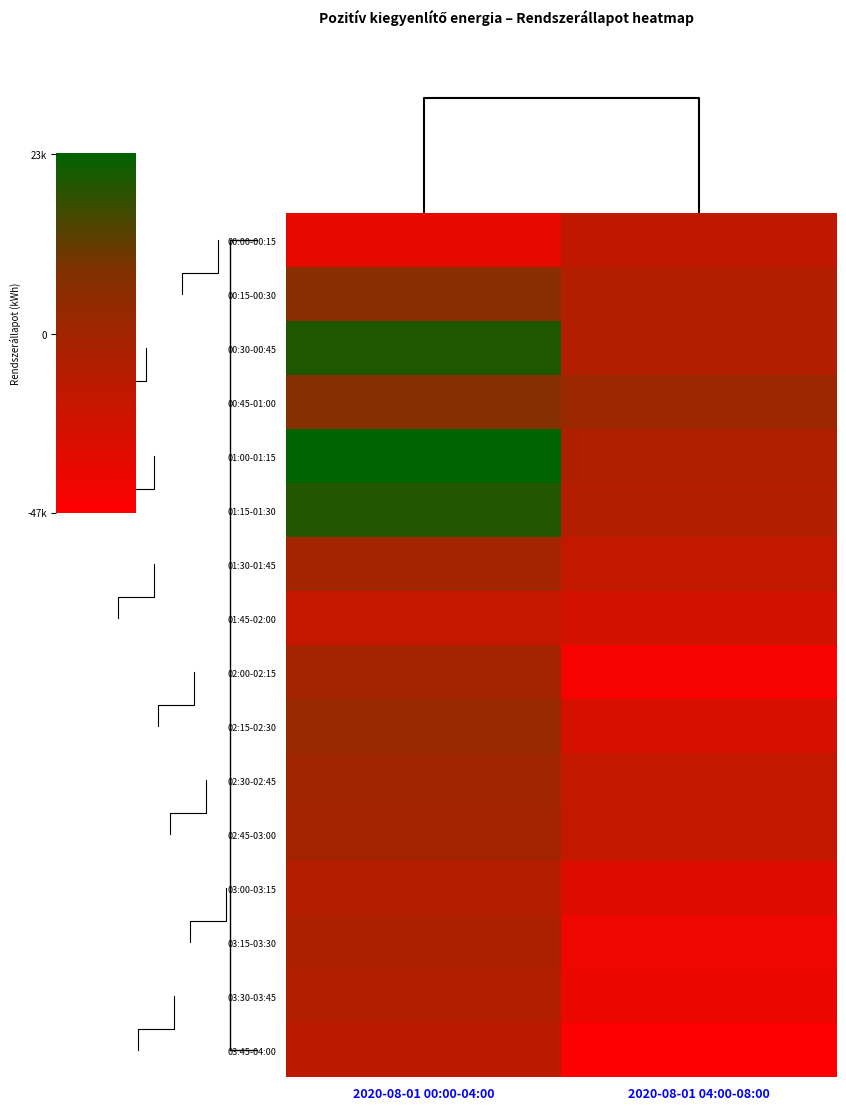

Where is 01:30-01:45 nearest to the value -18813?

2020-08-01 00:00-04:00